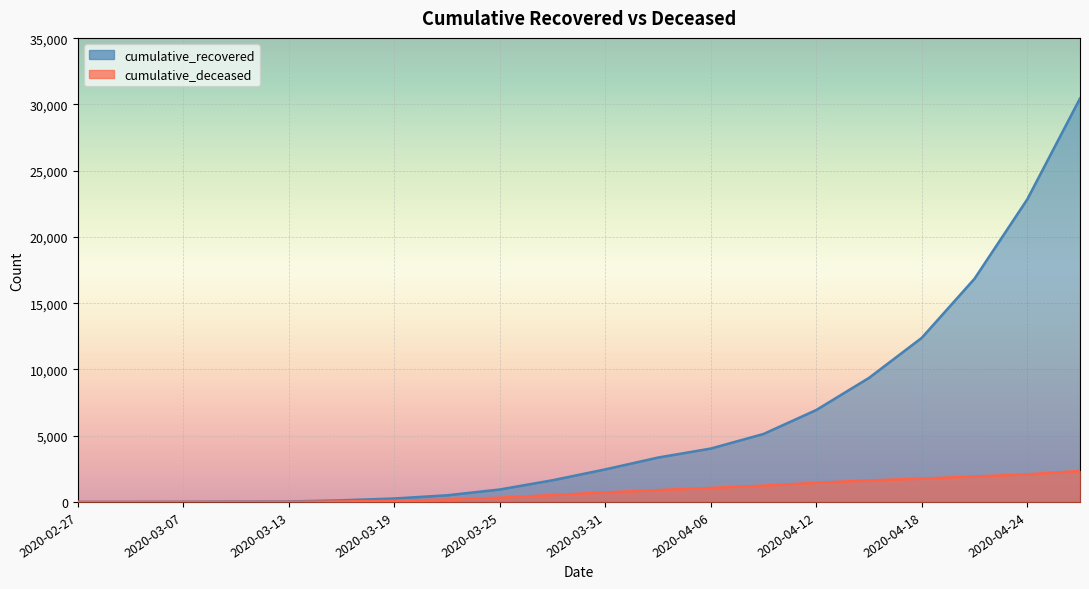

Reading left to right, extract all data points from this chart.

cumulative_recovered: 2020-02-27=3	2020-02-29=4	2020-03-07=10	2020-03-10=27	2020-03-13=33	2020-03-16=121	2020-03-19=258	2020-03-22=500	2020-03-25=938	2020-03-28=1635	2020-03-31=2456	2020-04-03=3349	2020-04-06=4028	2020-04-09=5129	2020-04-12=6938	2020-04-15=9362	2020-04-18=12384	2020-04-21=16847	2020-04-24=22837	2020-04-27=30455
cumulative_deceased: 2020-02-27=0	2020-02-29=0	2020-03-07=1	2020-03-10=2	2020-03-13=4	2020-03-16=37	2020-03-19=82	2020-03-22=176	2020-03-25=320	2020-03-28=519	2020-03-31=721	2020-04-03=892	2020-04-06=1056	2020-04-09=1228	2020-04-12=1441	2020-04-15=1625	2020-04-18=1760	2020-04-21=1921	2020-04-24=2078	2020-04-27=2335